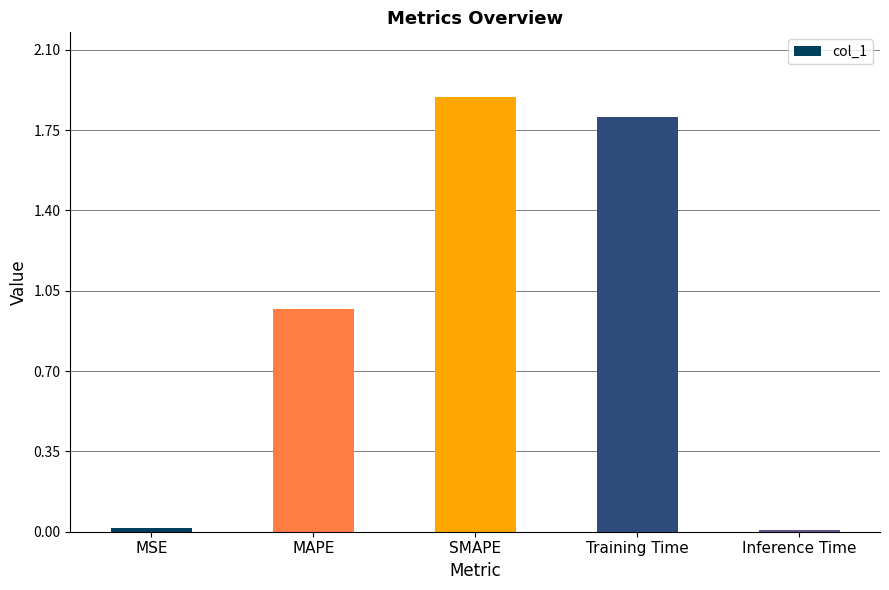

What is the difference between the second highest and minimum values?

1.8